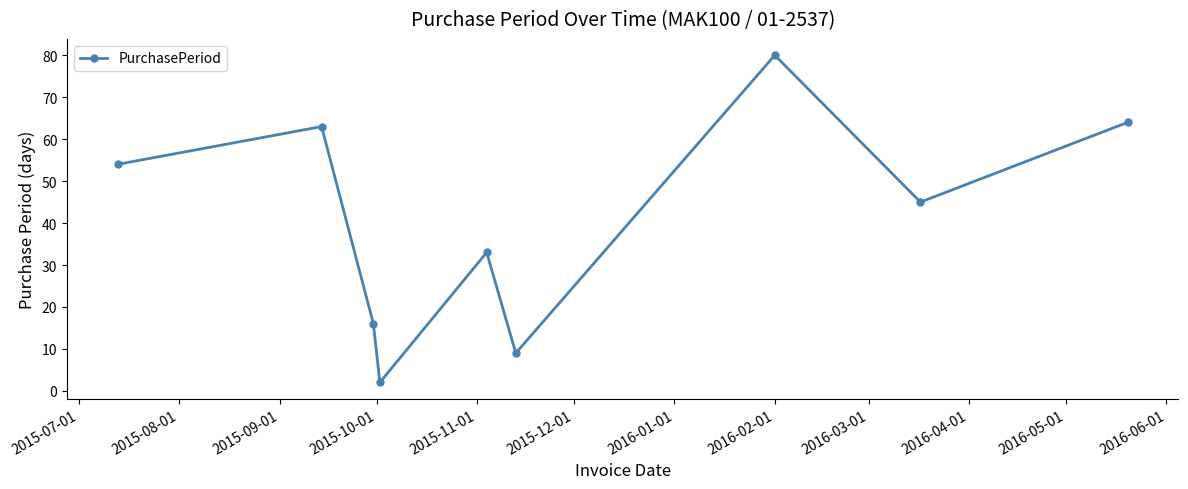

What is the greatest value displayed?

80